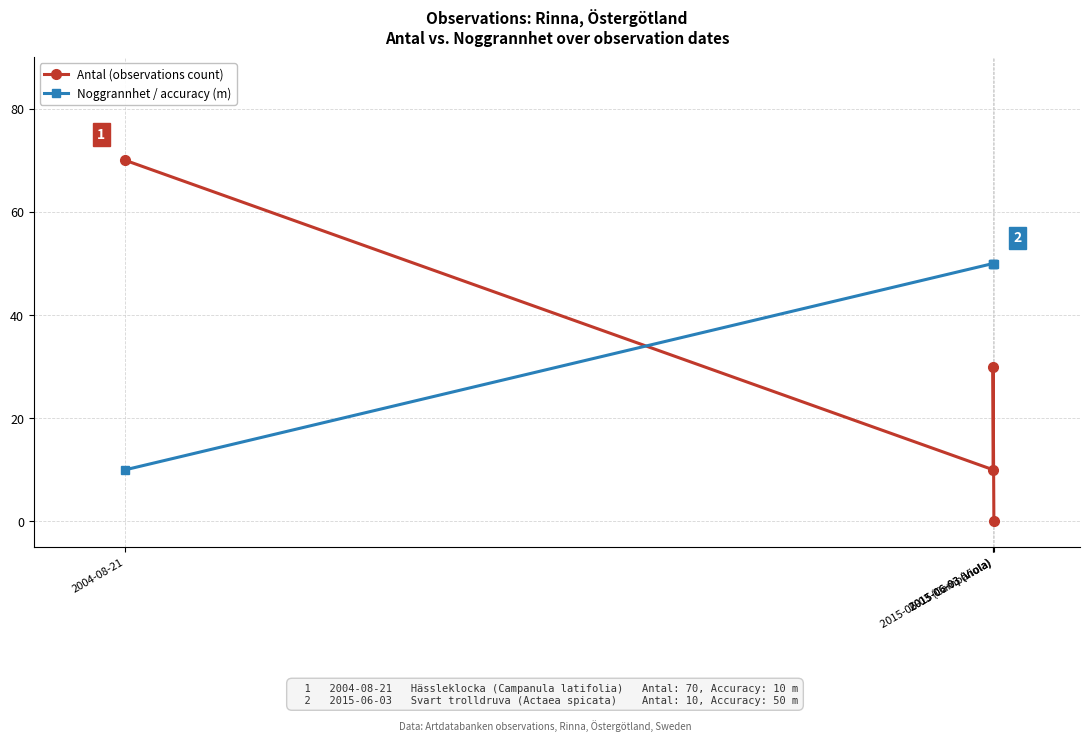

Is the value of Antal (observations count) at 2015-06-03 (Campanula) greater than the value of Noggrannhet / accuracy (m) at 2004-08-21?

No